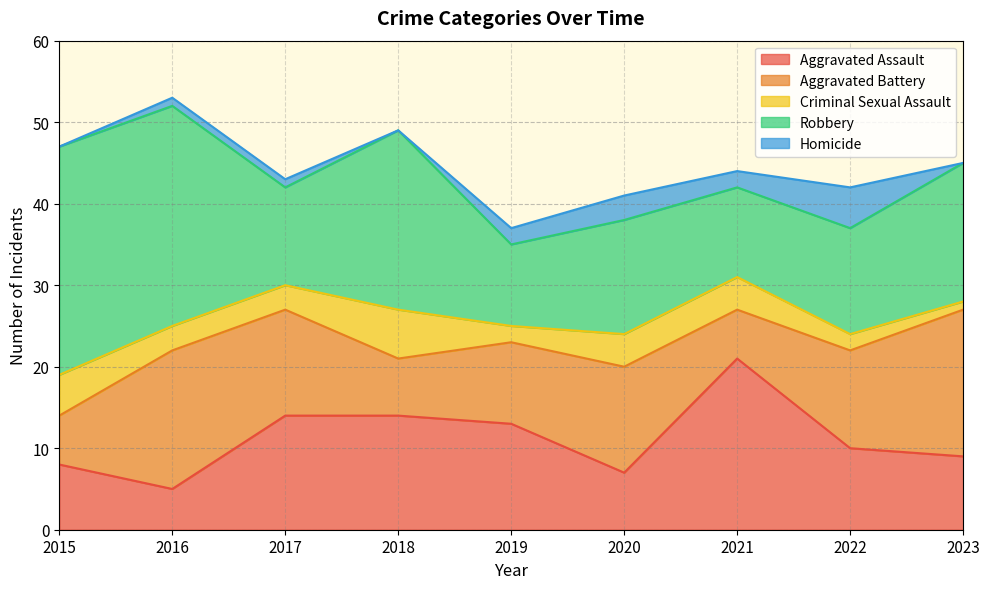

What is the approximate value of Aggravated Assault at 2017?

14